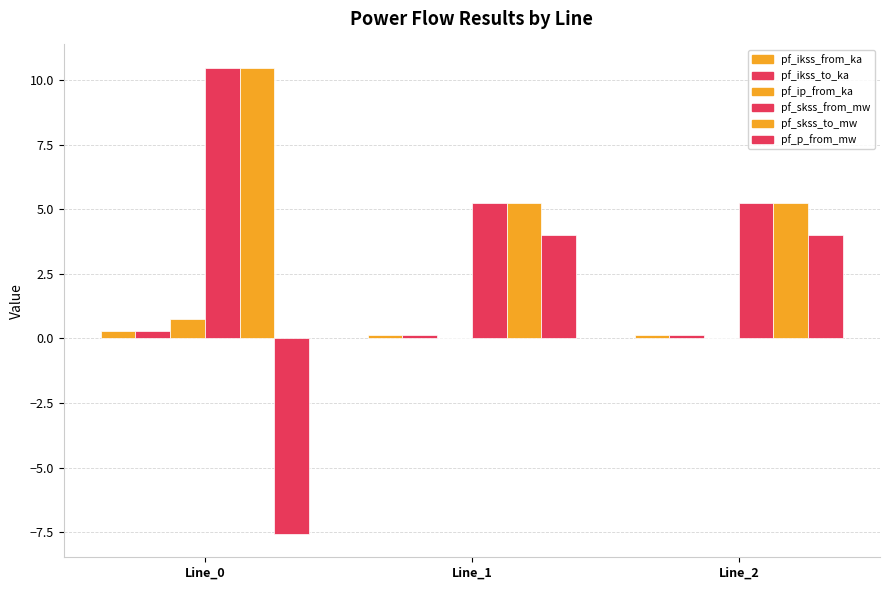

Count the number of categories in the chart.

3